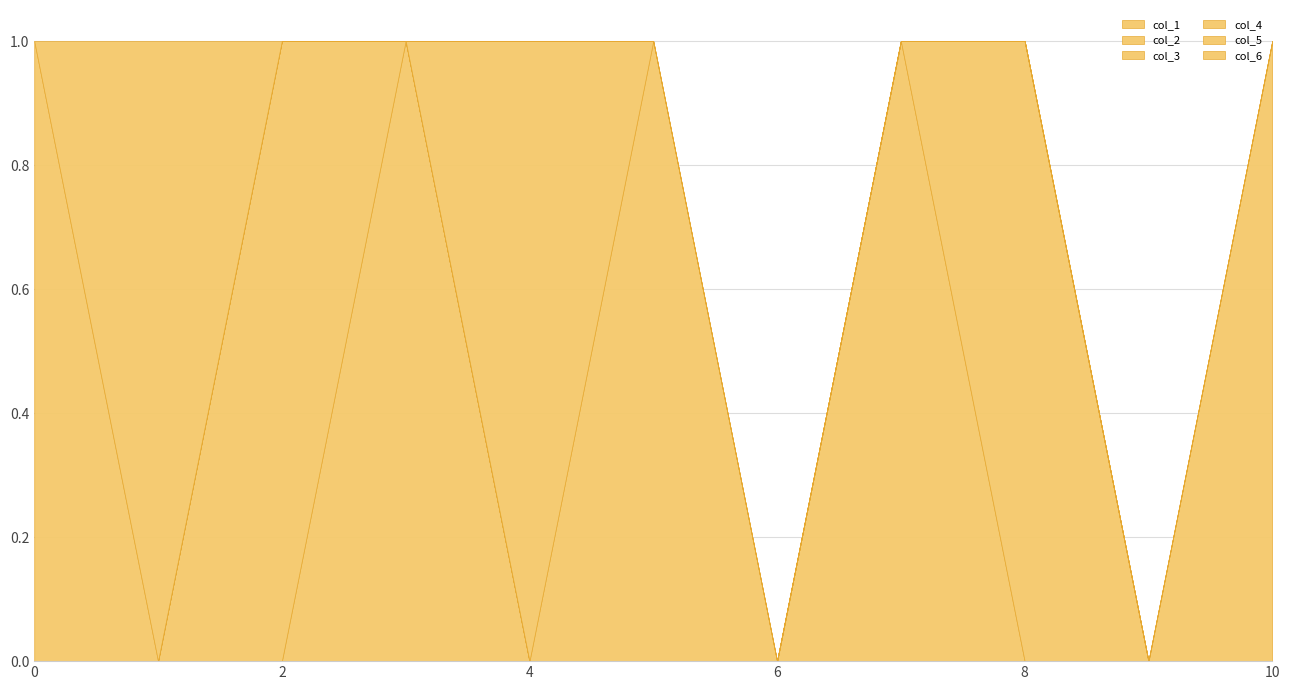

How many distinct data groups are displayed?

6